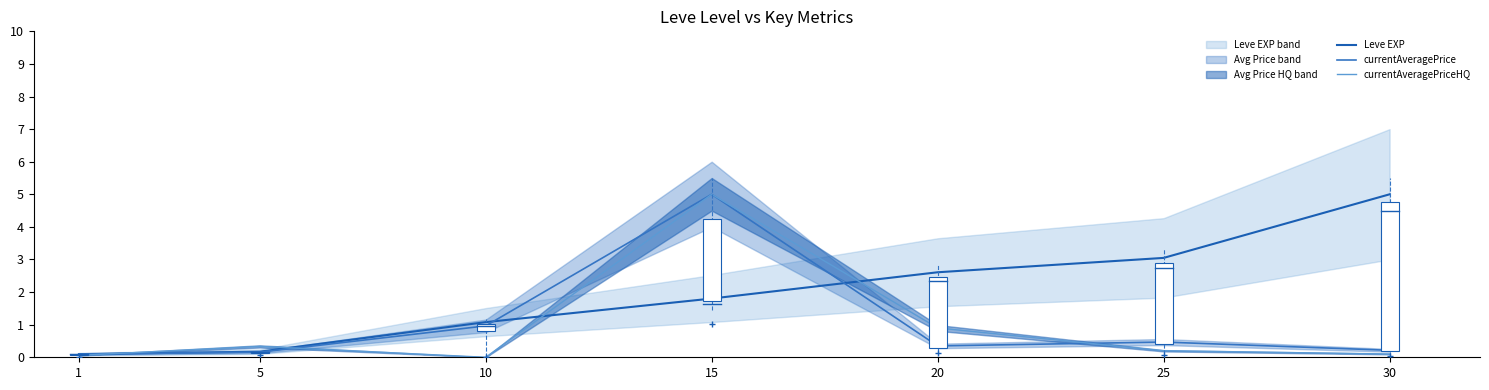

At which category is the sum across all series the highest?

15